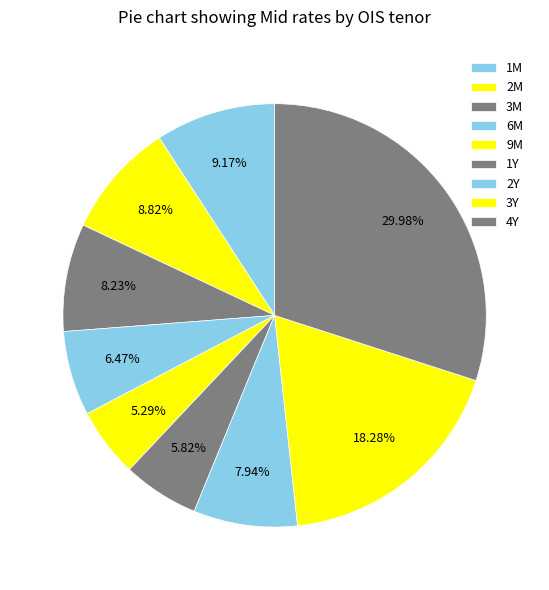

How many slices are in this pie chart?

9